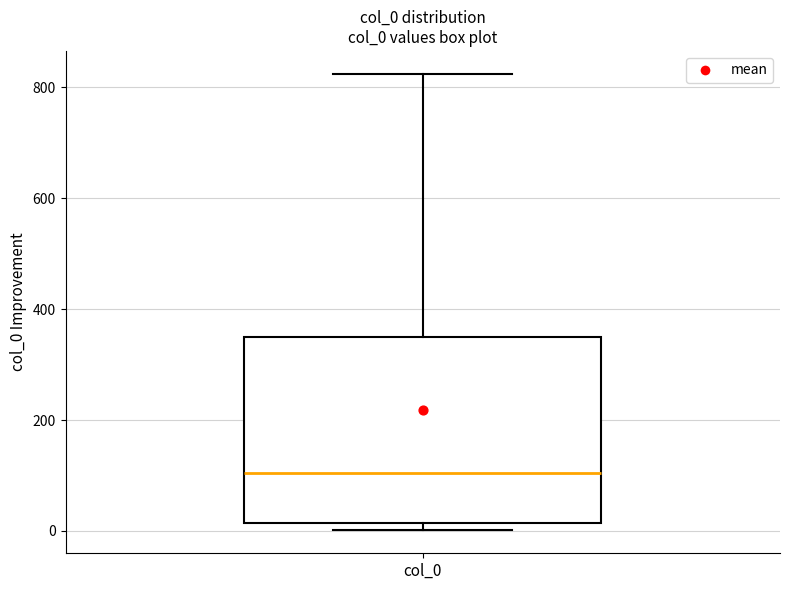

Transcribe this box plot: give where the median line is, the range the box spans, and where the two whiskers end, as read against the y-axis. The values are not printed on the chart, so give them approximately, as read against the axis.

median 100, box 20 to 340, whiskers 0 to 820